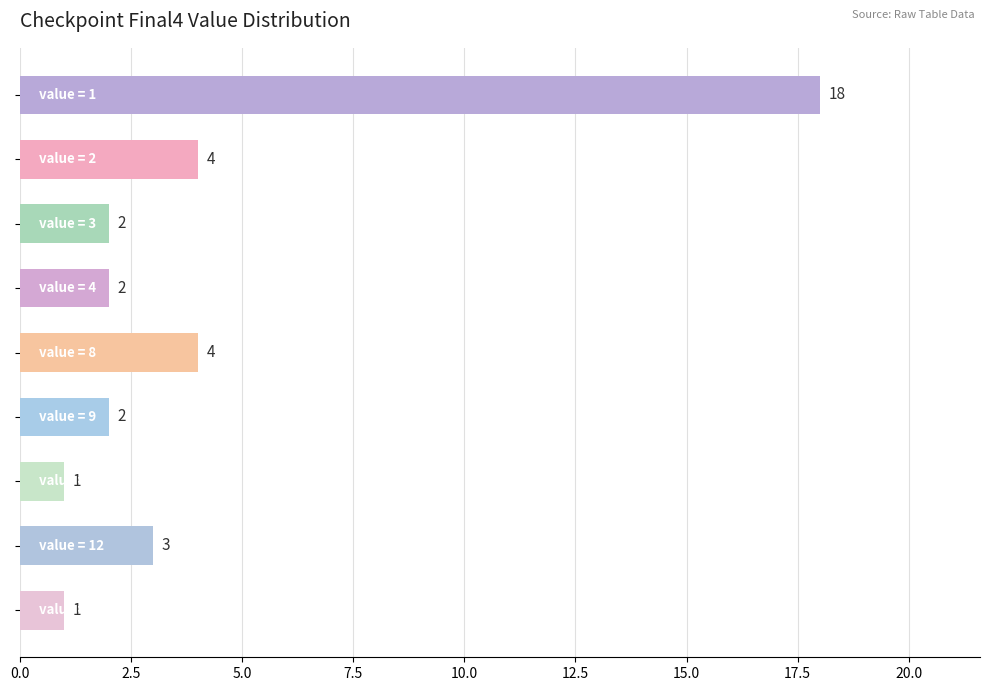

What is the average value?

4